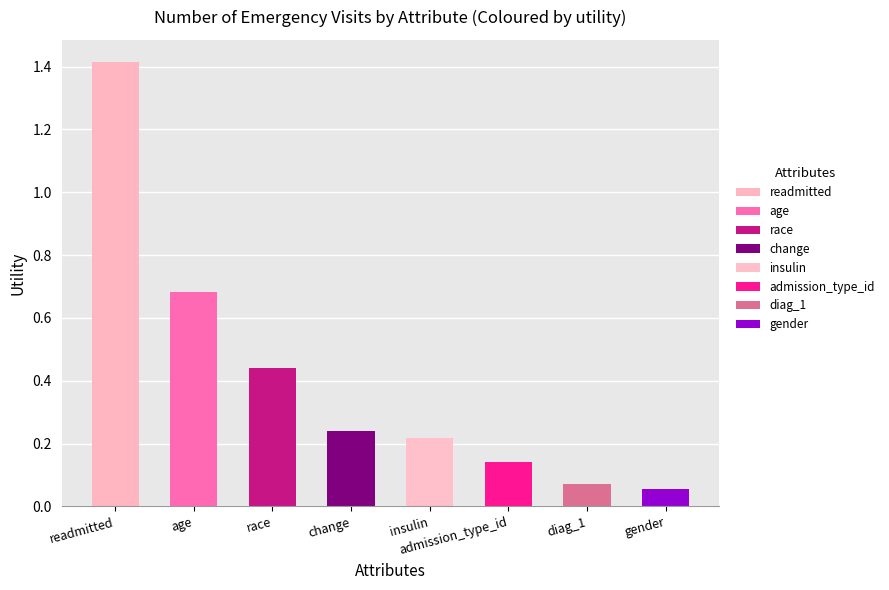

At which category does the chart reach its minimum across all series?

gender